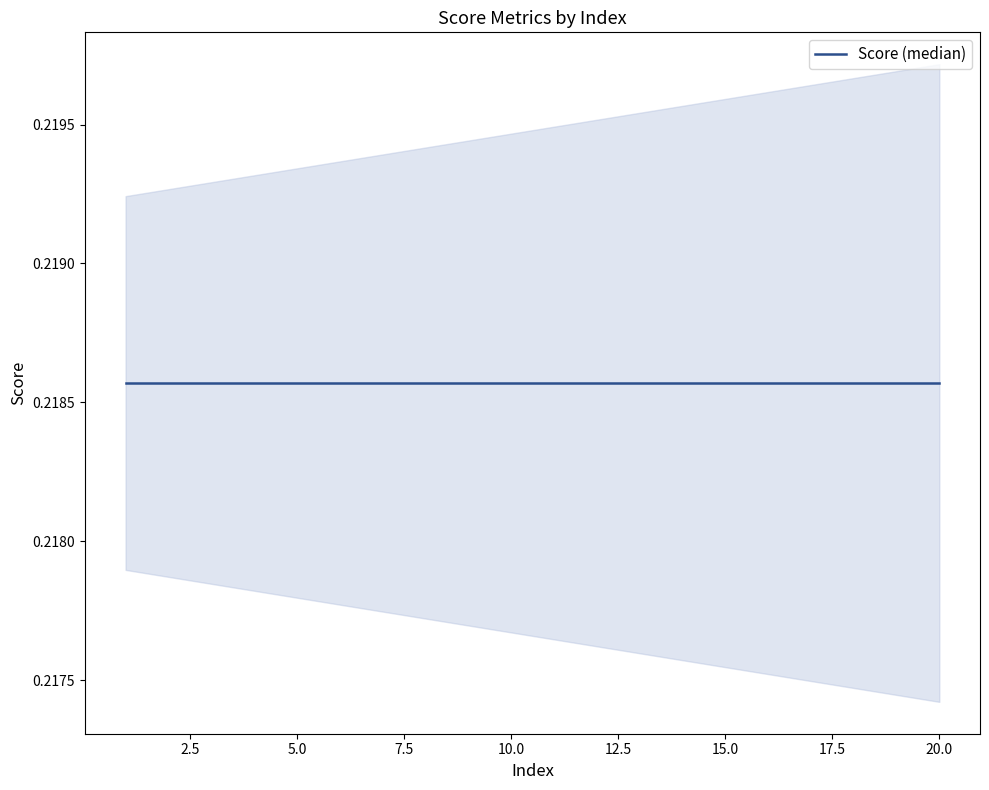

At which category is the sum across all series the highest?

1